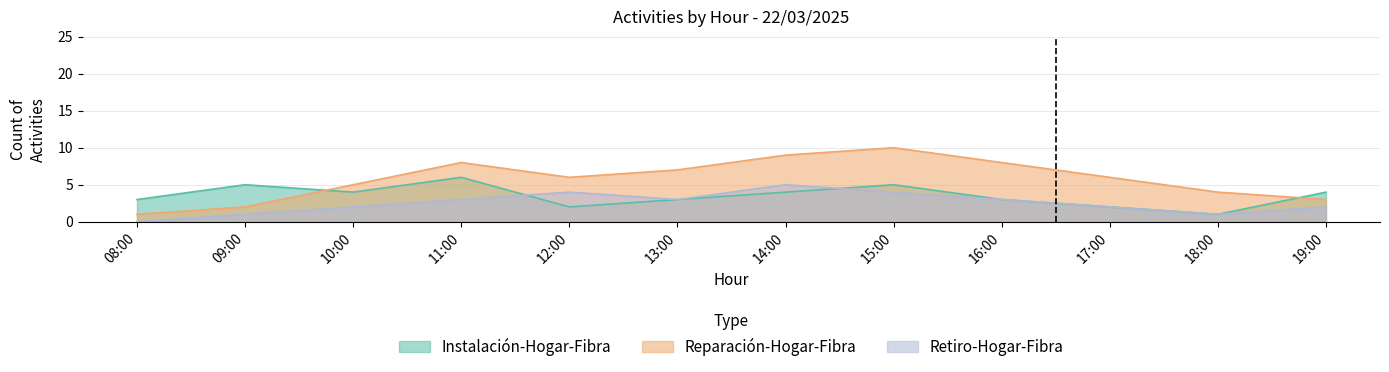

List the labels in order of Reparación-Hogar-Fibra value, smallest first.

08:00, 09:00, 19:00, 18:00, 10:00, 12:00, 17:00, 13:00, 11:00, 16:00, 14:00, 15:00